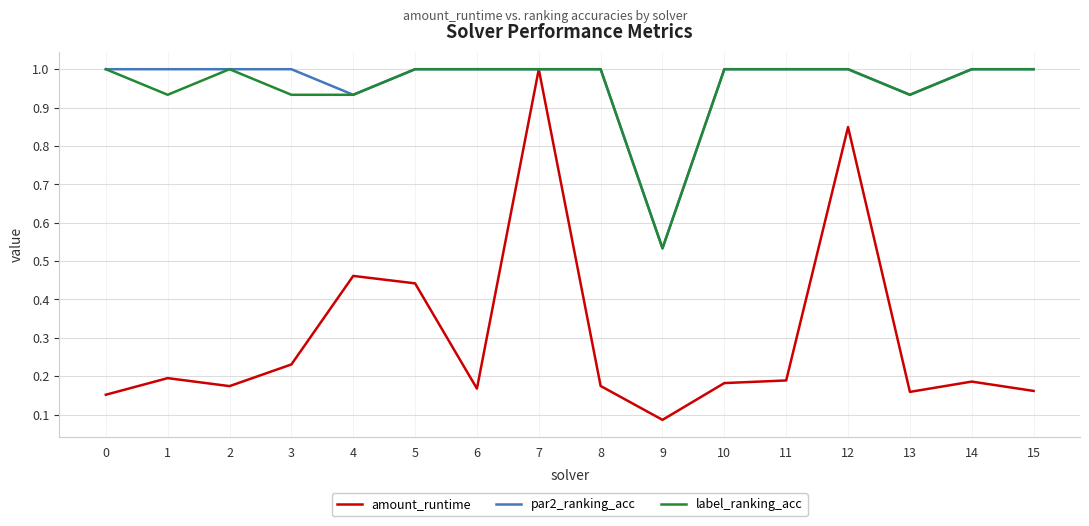

At which category is the sum across all series the highest?

7